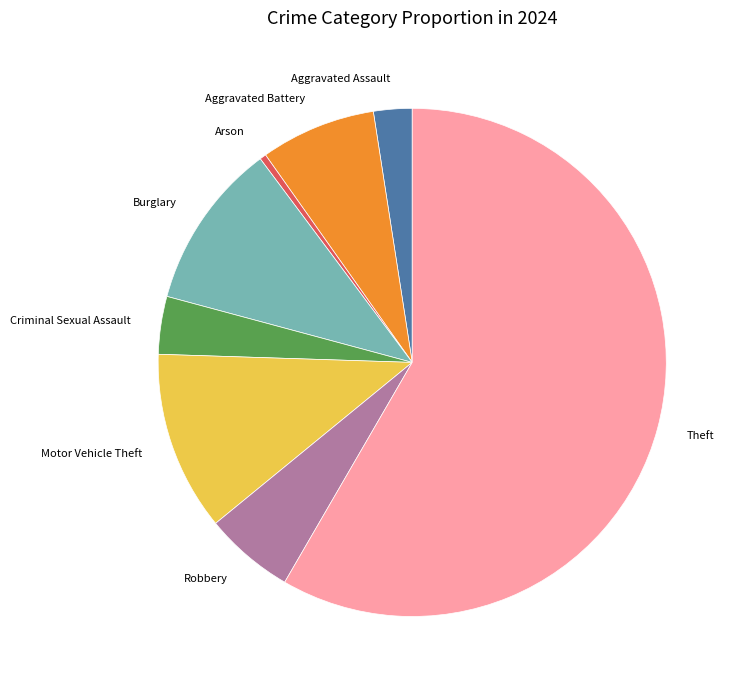

How many slices are in this pie chart?

8